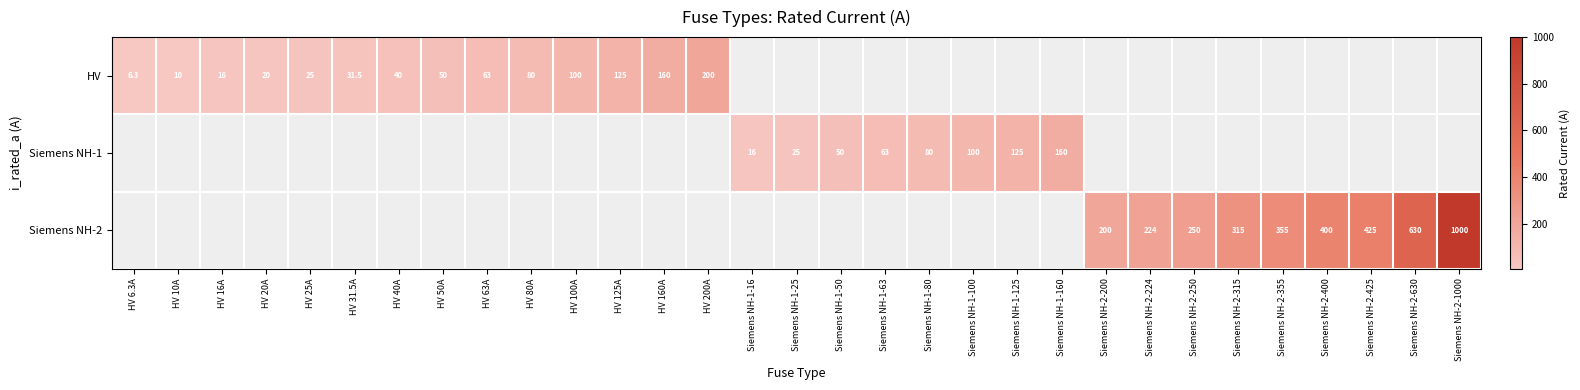

The HV series shows 14.1 at HV 10A. True or false?

False